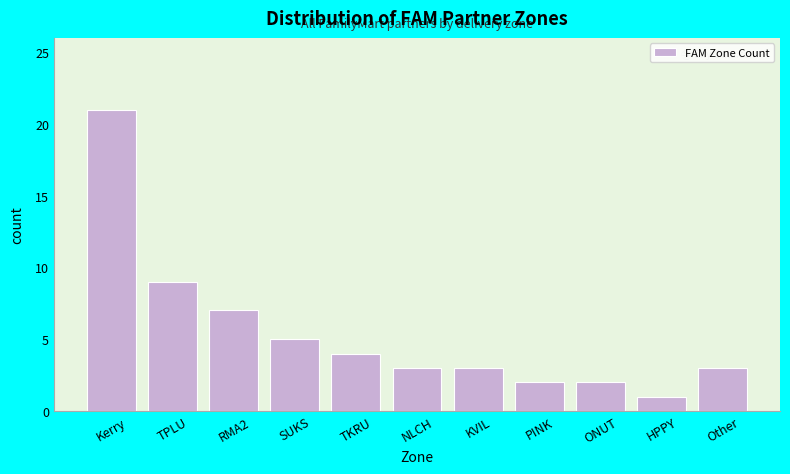

Reading left to right, list all the values displayed in this chart.

21	9	7	5	4	3	3	2	2	1	3